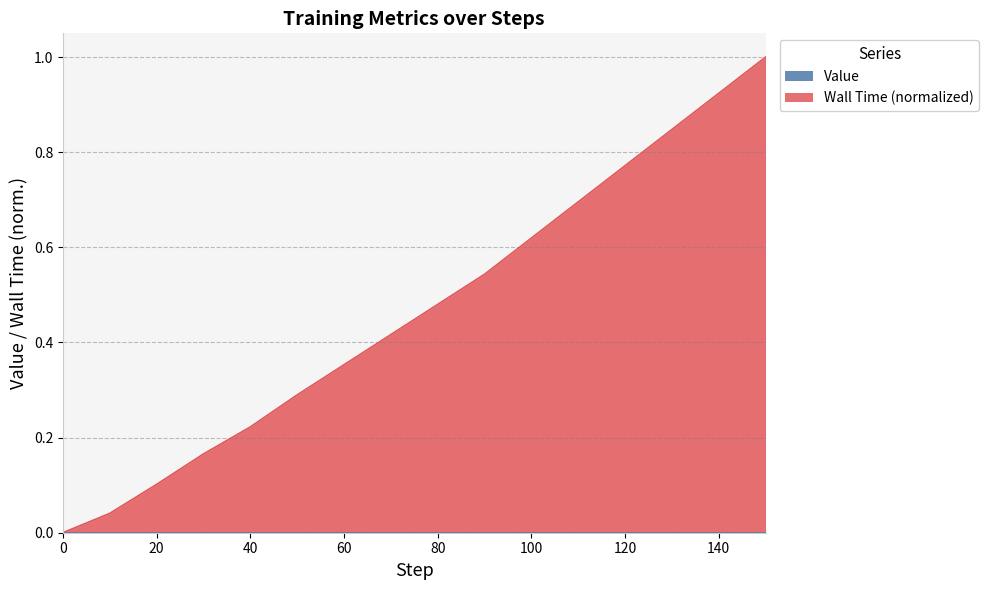

What is the change in value from 10 to 150?

+1.0